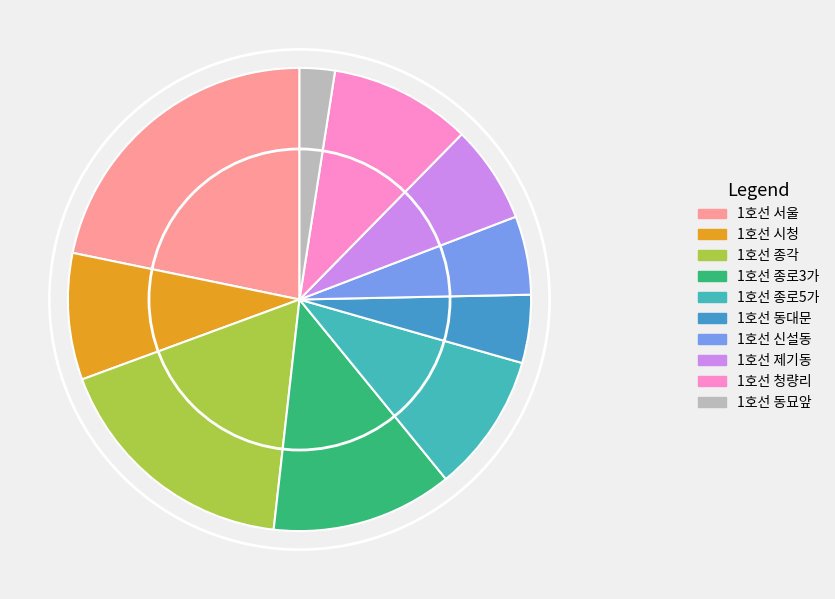

What is the smallest slice in the pie chart?

1호선 동묘앞